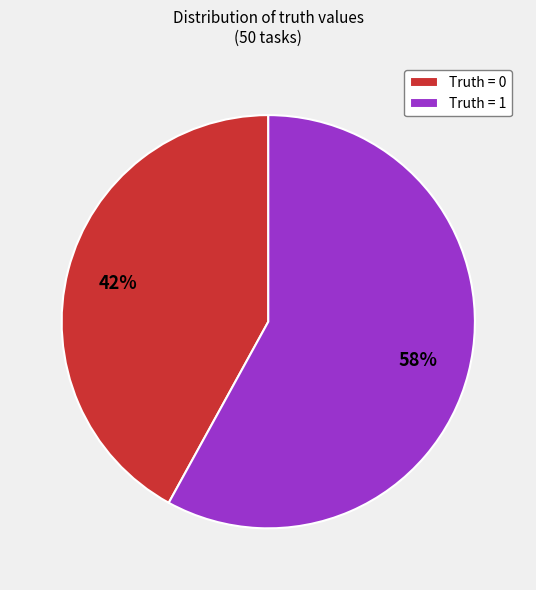

Between Truth = 0 and Truth = 1, which is larger?

Truth = 1